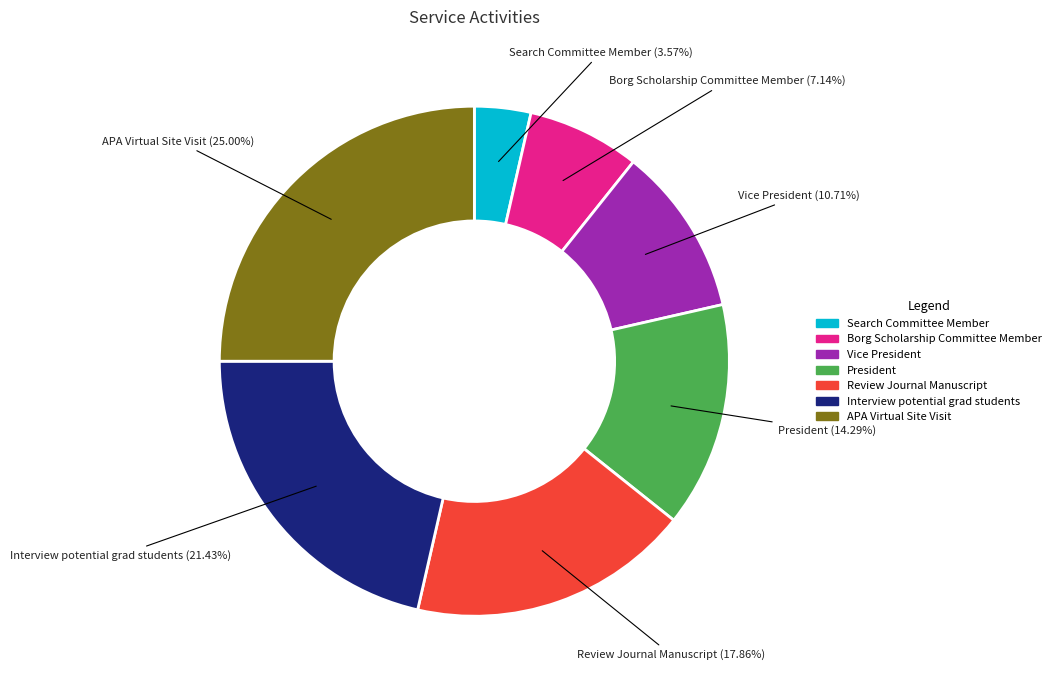

What percentage is the Search Committee Member slice, to the nearest percent?

4%